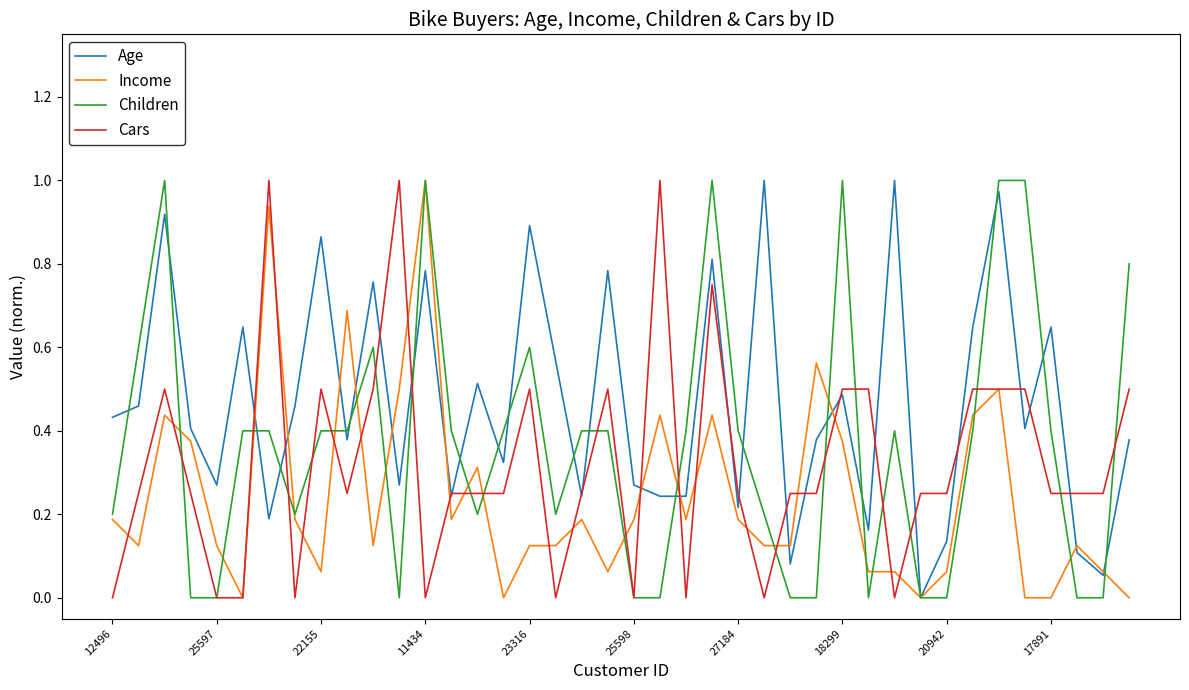

Which series has the largest total across all categories?

Age